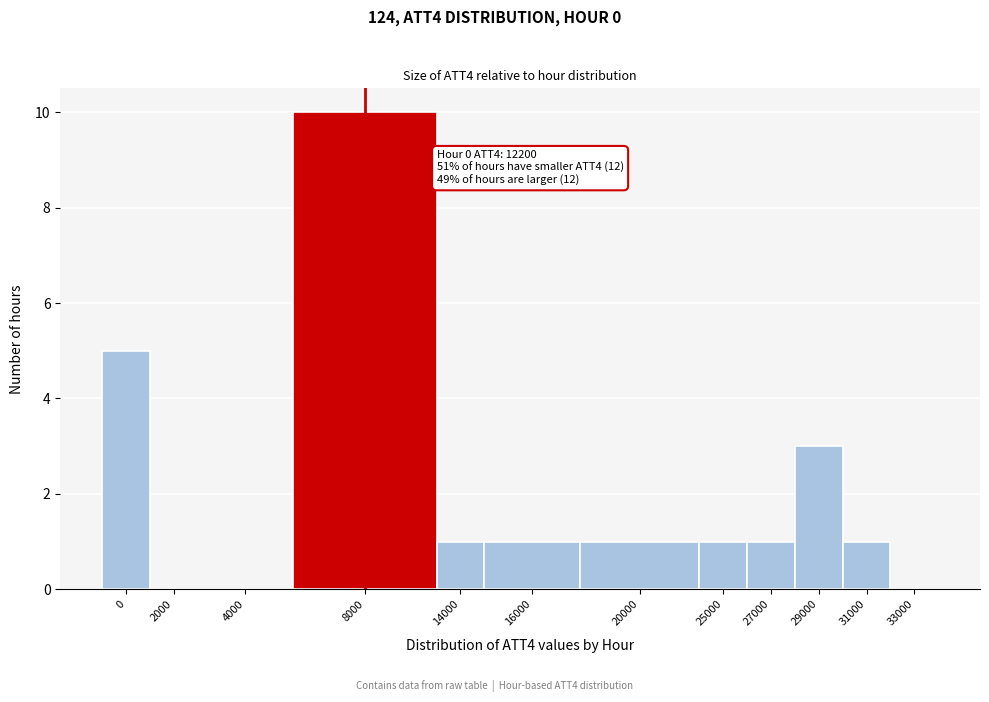

Reading left to right, list all the values displayed in this chart.

0=5	2000=0	4000=0	8000=10	14000=1	16000=1	20000=1	25000=1	27000=1	29000=3	31000=1	33000=0